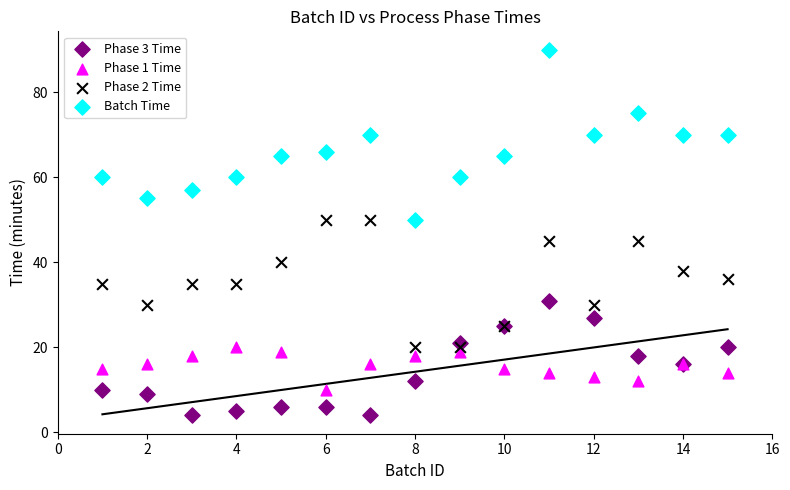

Which series contains the highest Y value?

Batch Time